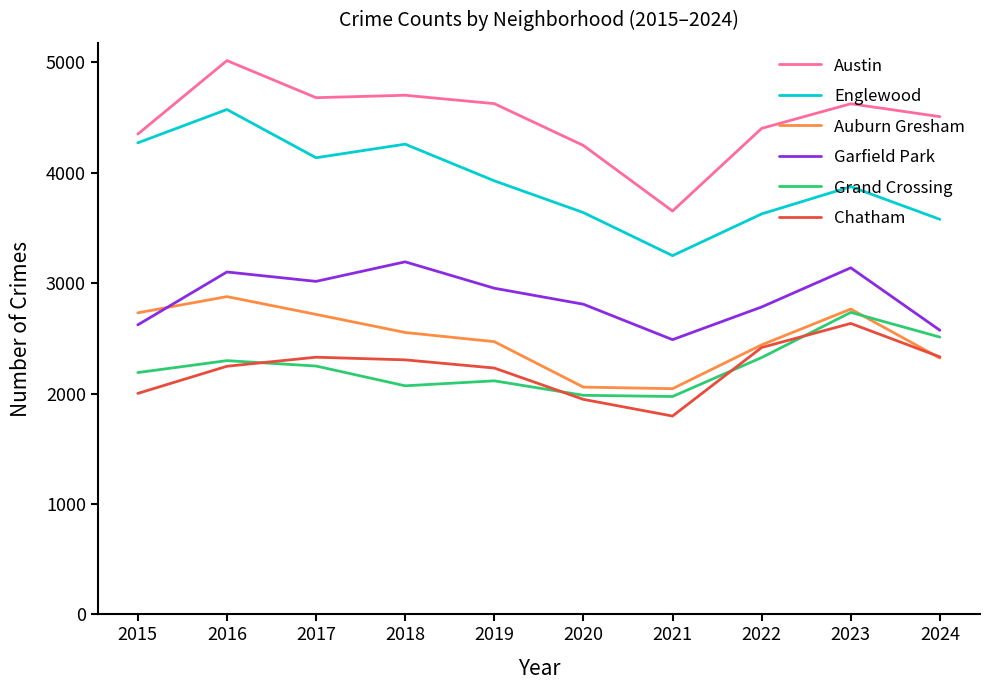

True or false: Garfield Park has more than 2 points higher than both neighbors.

True